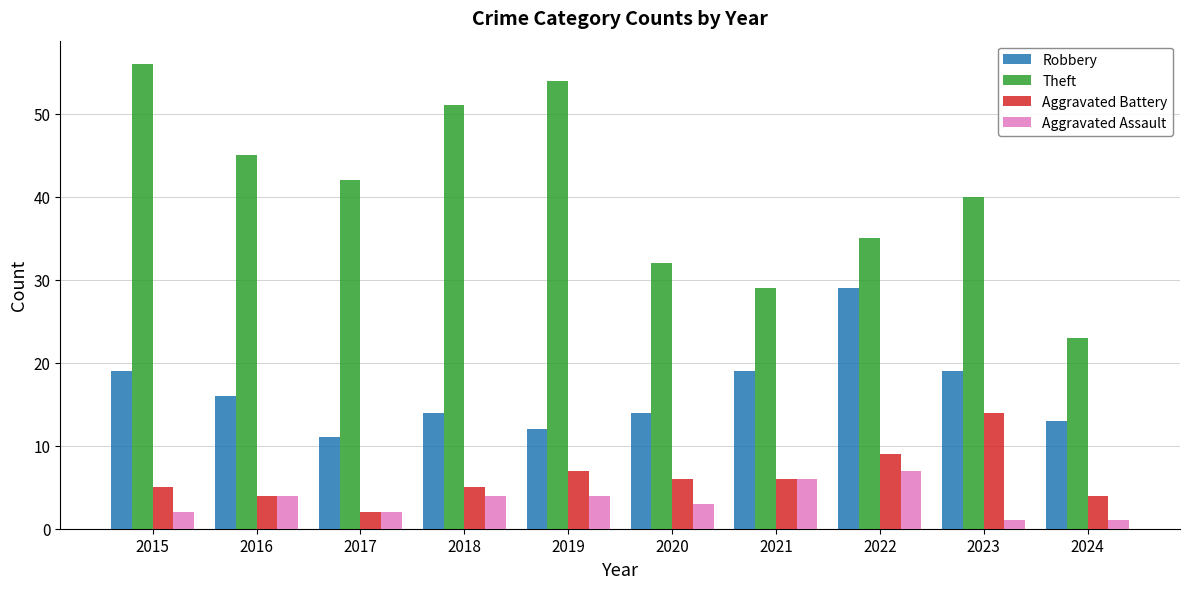

Read the Theft value at 2023.

40